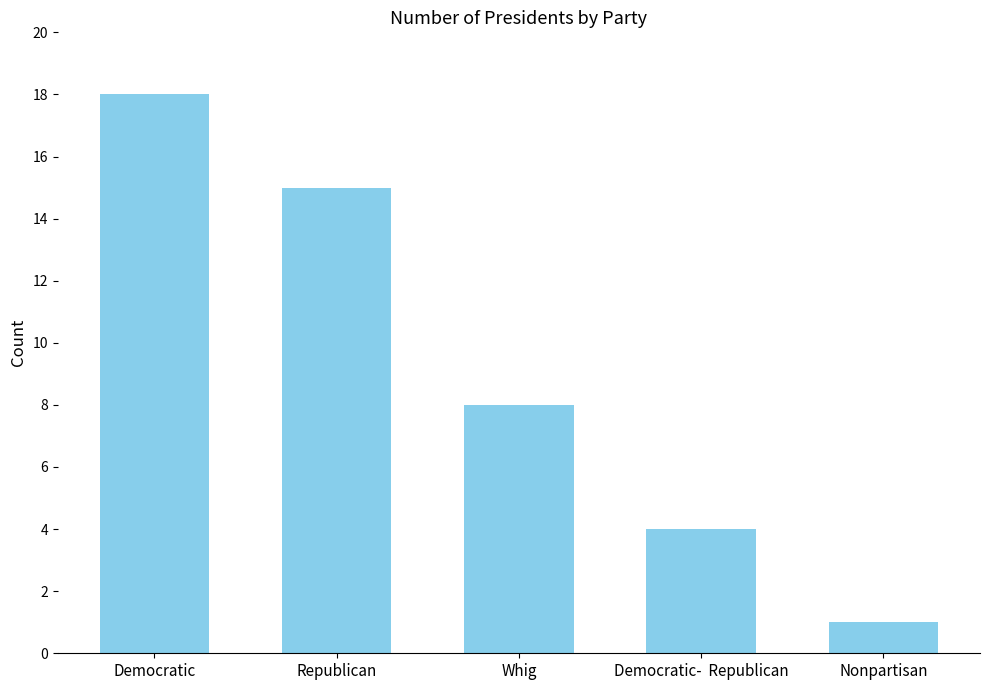

What value does the data have at Democratic, to the nearest 10?

20